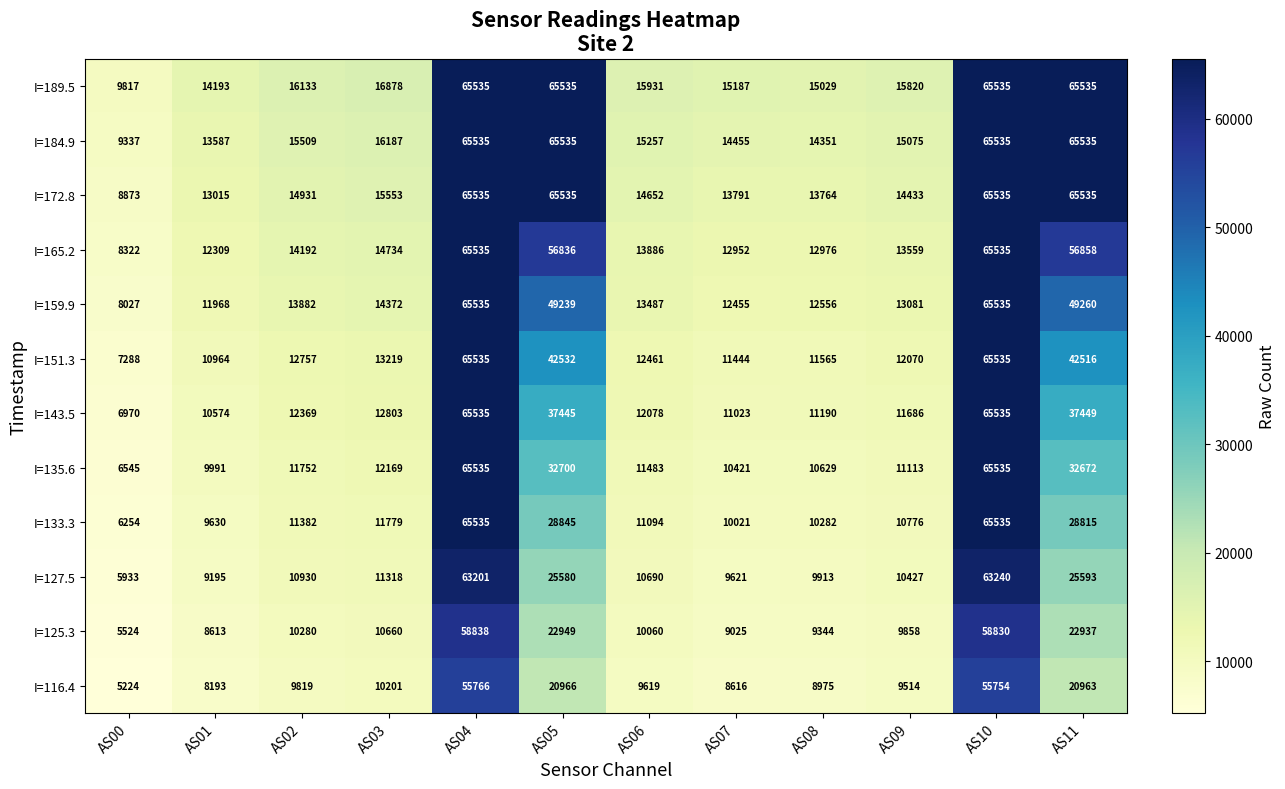

How many series are shown in this chart?

12